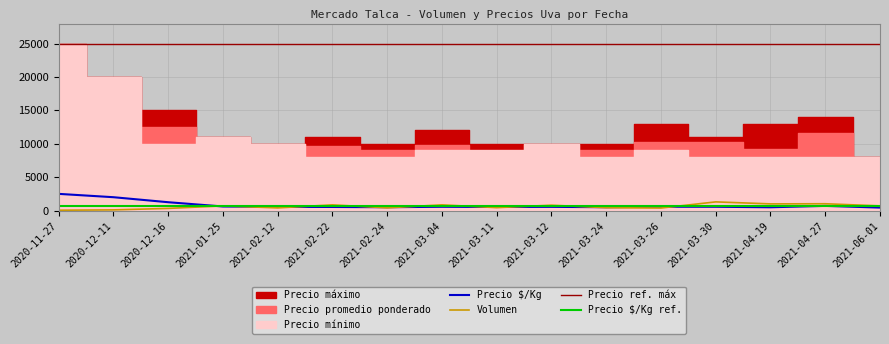

Rank the series at 2020-11-27 from highest to lowest value.

Precio promedio ponderado, Precio minimo, Precio maximo, Precio $/Kg, Volumen